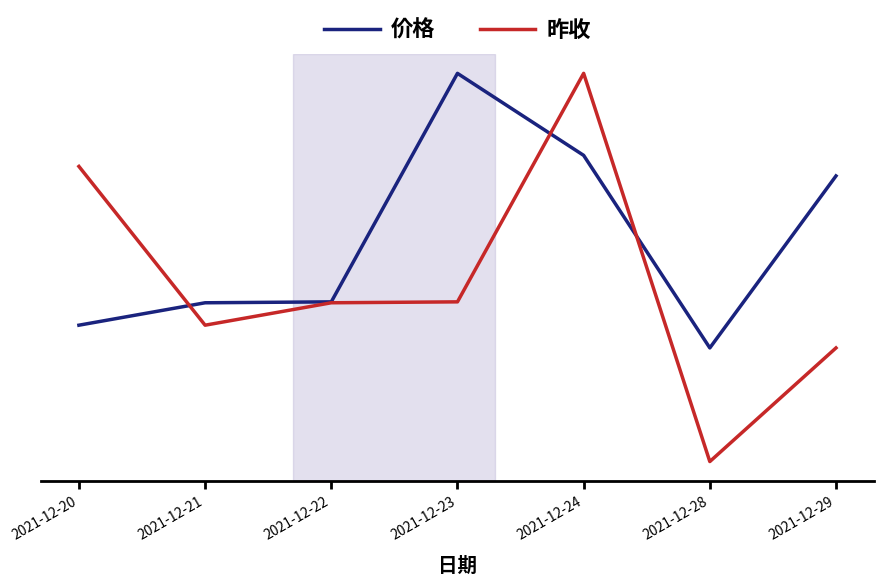

Is this an area chart (filled region under the line)?

No